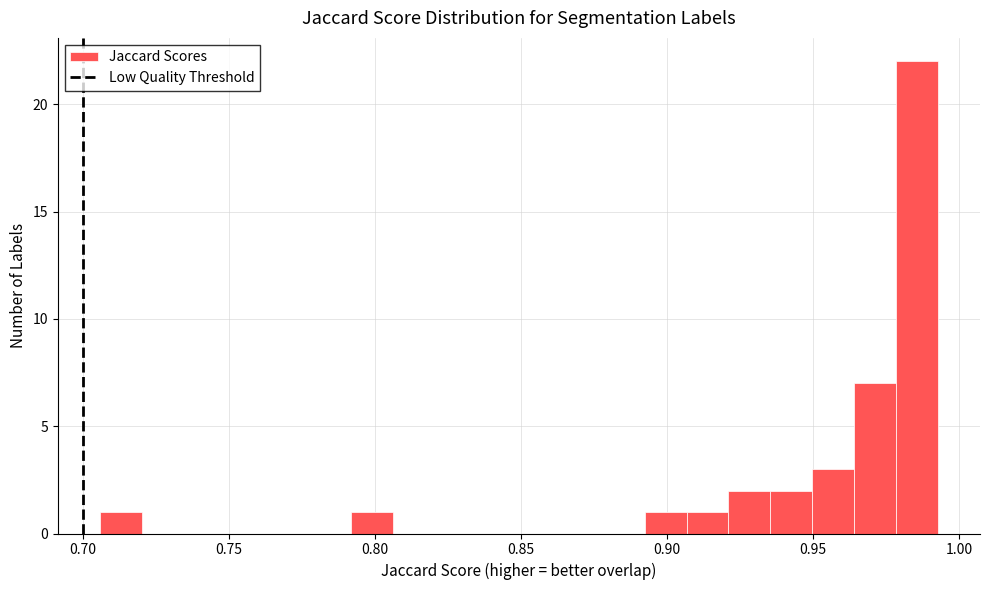

Around what value on the x-axis is the tallest bar? Give the approximate position of its centre, as read against the axis.

0.985